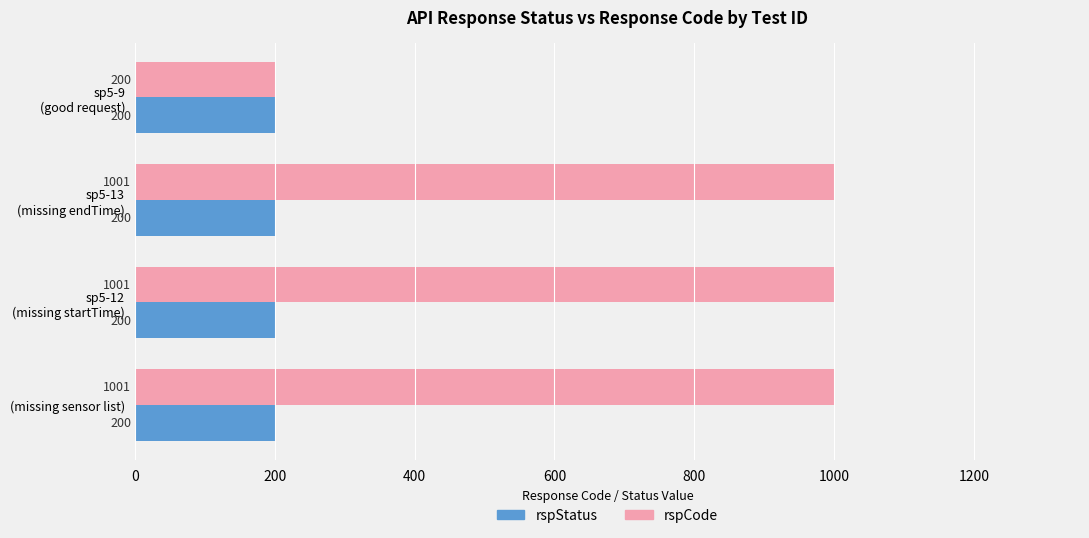

True or false: rspCode has a value of 1558 at (missing sensor list).

False